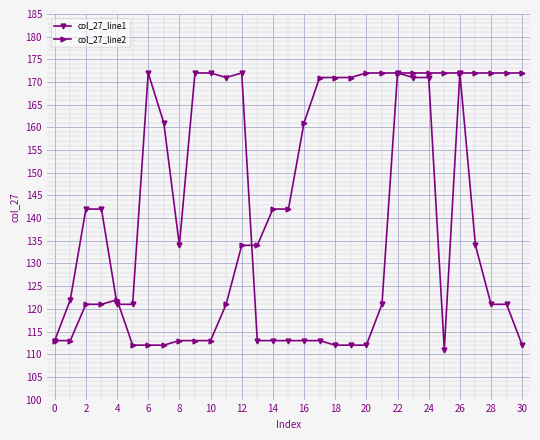

What is the value of the col_27_line2 point at the 26th from the left?

172